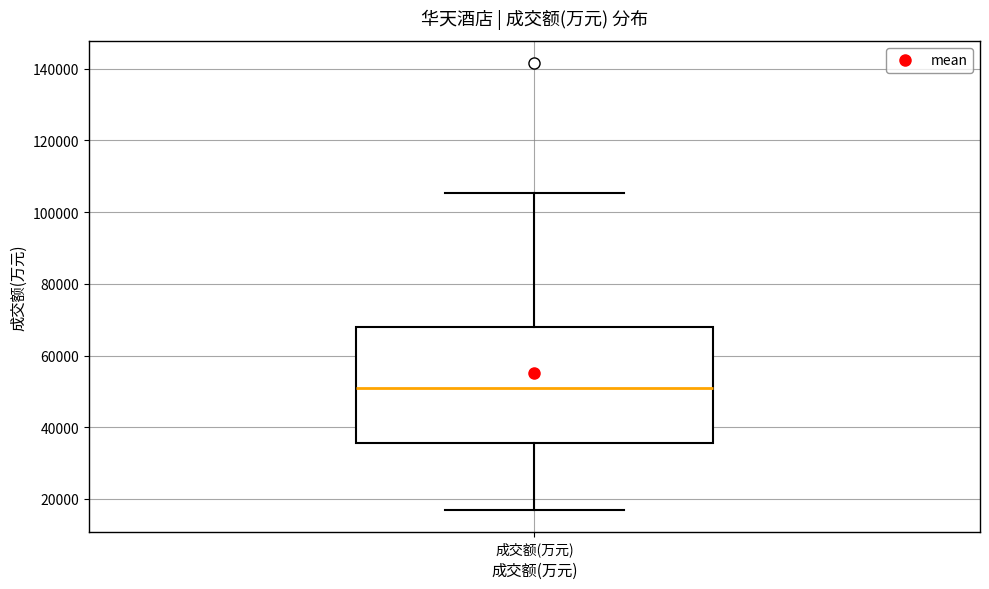

Transcribe this box plot: give where the median line is, the range the box spans, and where the two whiskers end, as read against the y-axis. The values are not printed on the chart, so give them approximately, as read against the axis.

median 52000, box 36000 to 68000, whiskers 18000 to 106000